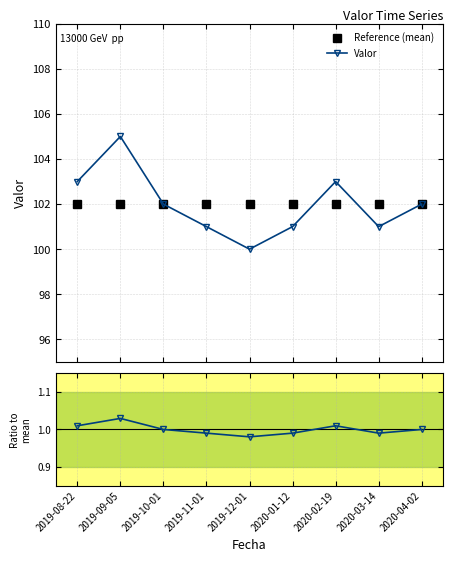

Which series changed the most between 2019-10-01 and 2020-02-19?

Valor